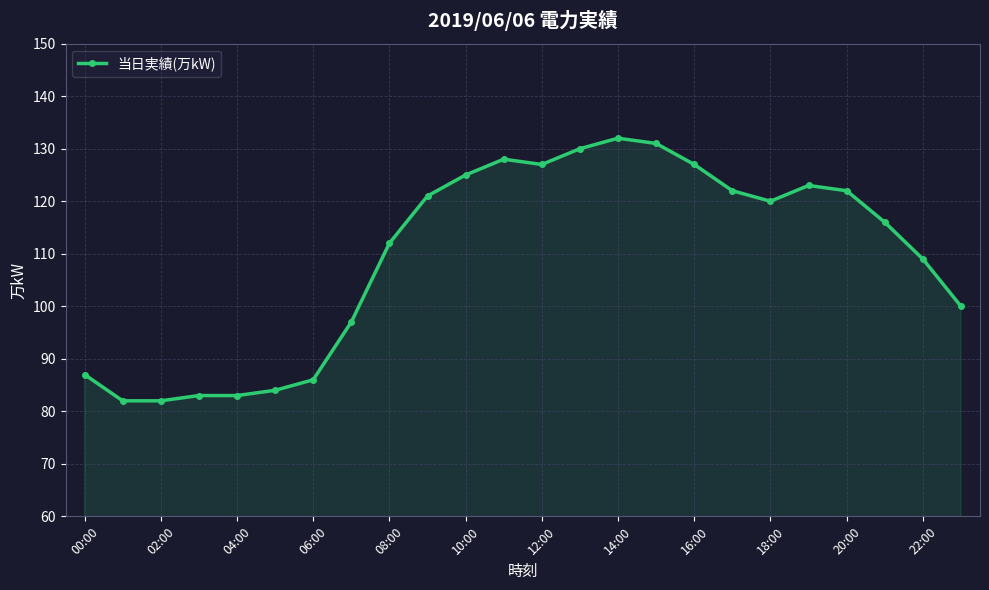

Reading left to right, what are all the values shown in this chart?

87	82	82	83	83	84	86	97	112	121	125	128	127	130	132	131	127	122	120	123	122	116	109	100